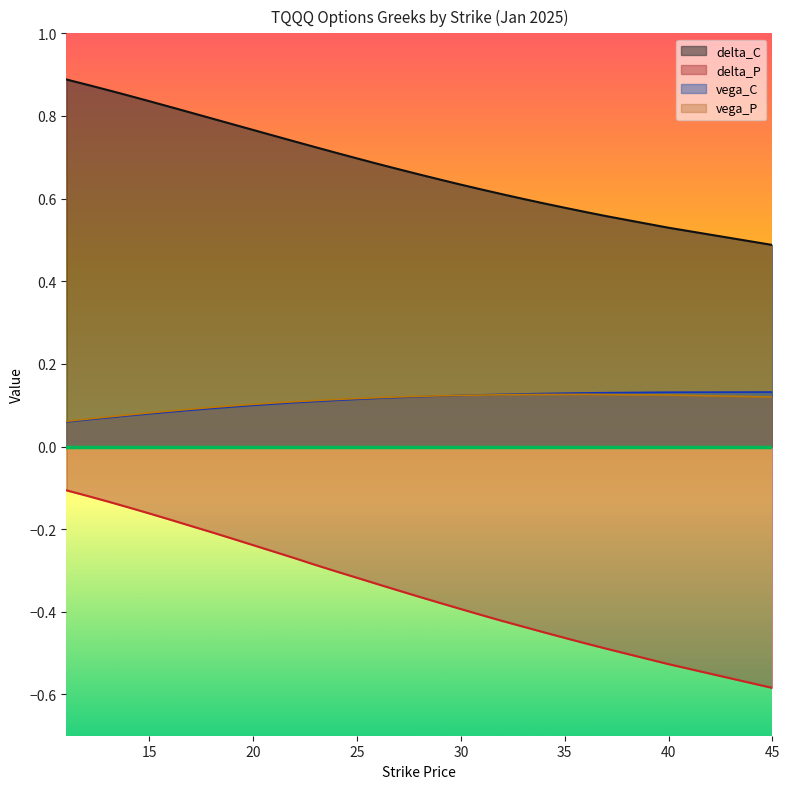

What is the sum of the vega_C values at 22 and 20?

0.2